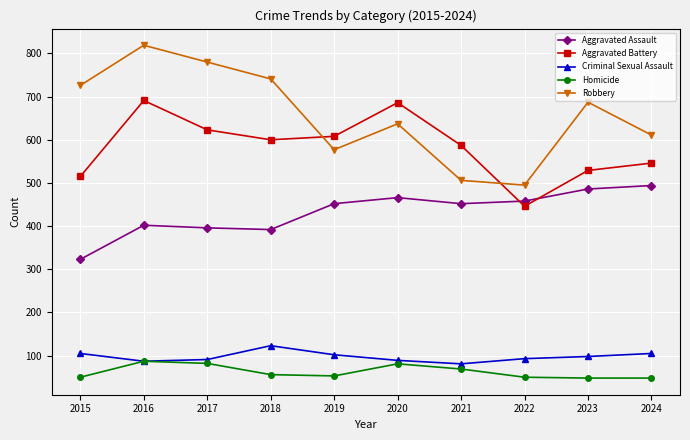

What is the minimum value for Homicide?

48